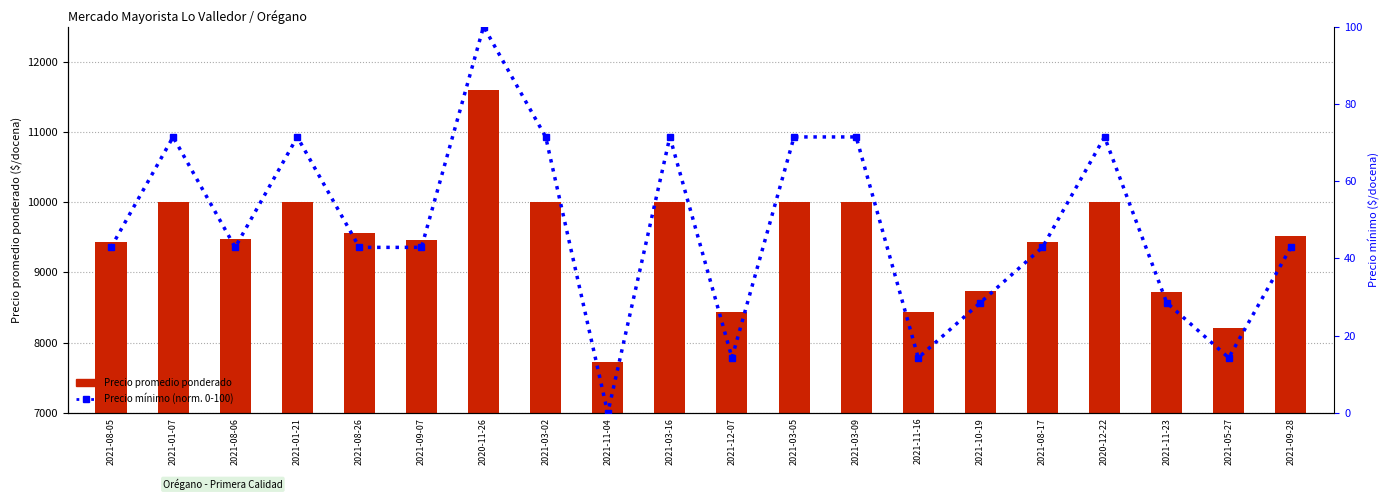

What is the value of the Precio promedio ponderado bar at the 5th from the left?

9562.0